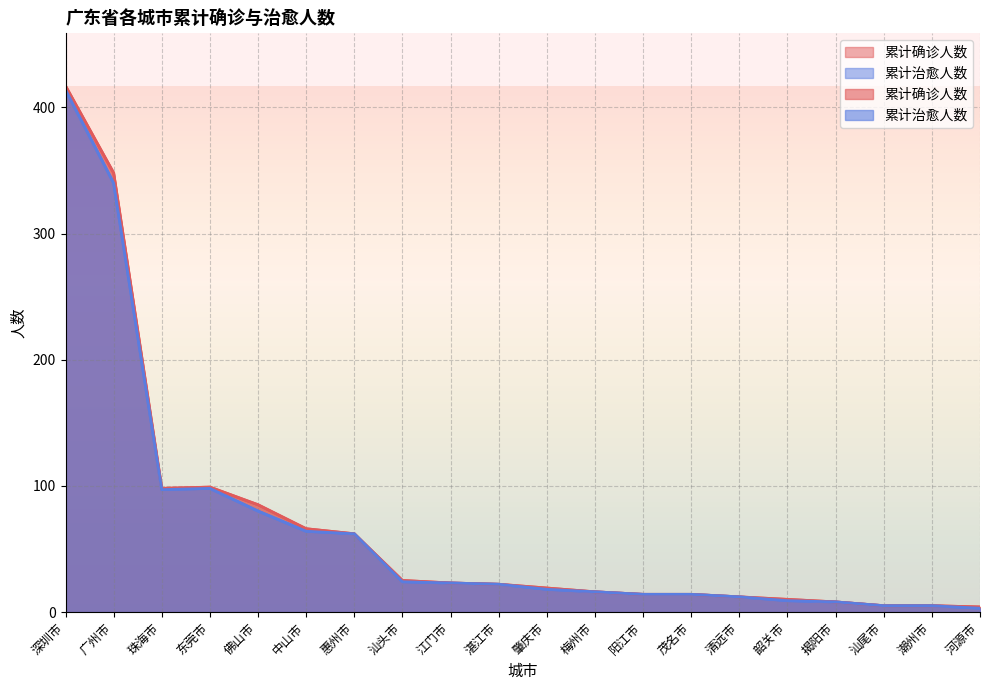

True or false: 累计确诊人数 and 累计治愈人数 cross at least once.

False